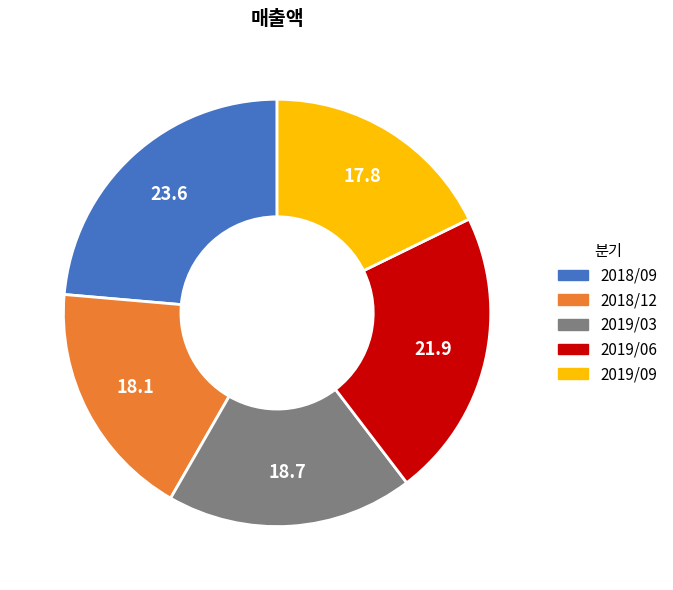

The 2019/06 slice represents 22% of the pie. True or false?

True